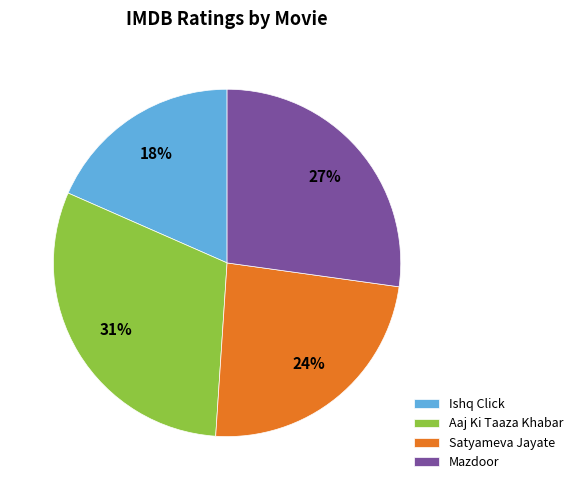

To the nearest percent, what percentage of the pie is Satyameva Jayate?

24%